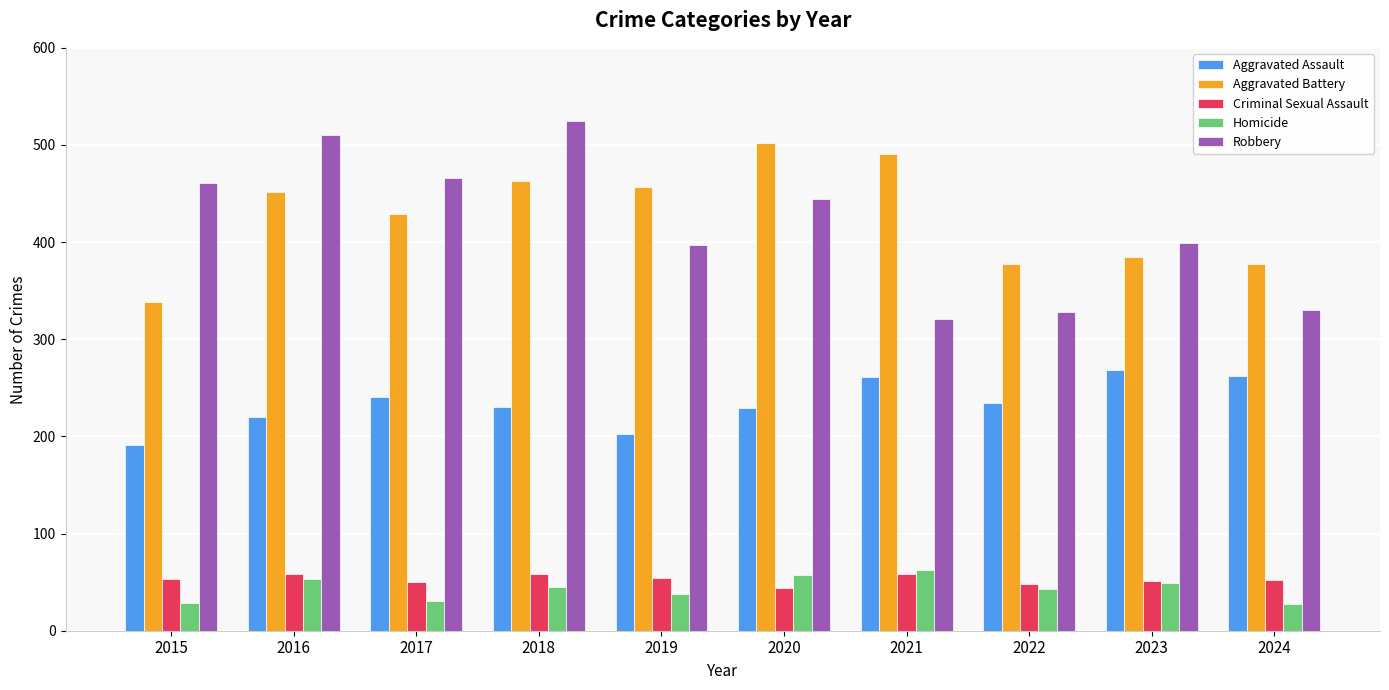

Is the value of Aggravated Battery at 2019 greater than the value of Aggravated Assault at 2017?

Yes